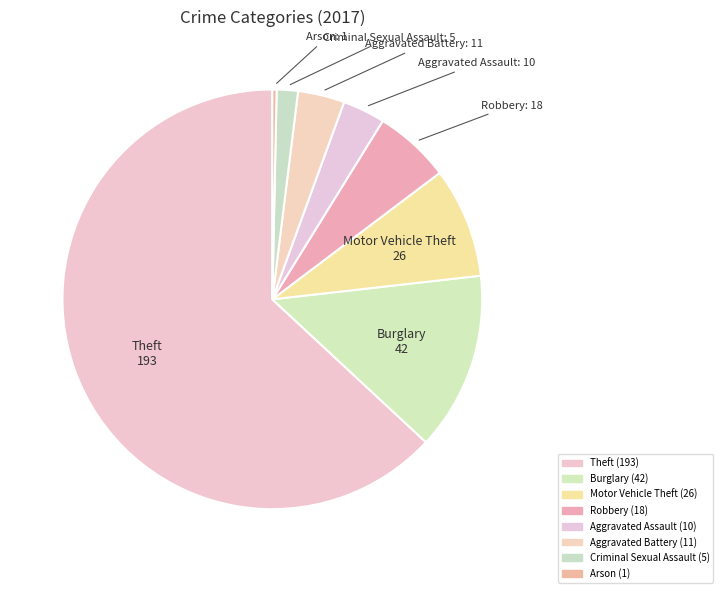

True or false: Aggravated Battery accounts for 4% of the total.

True